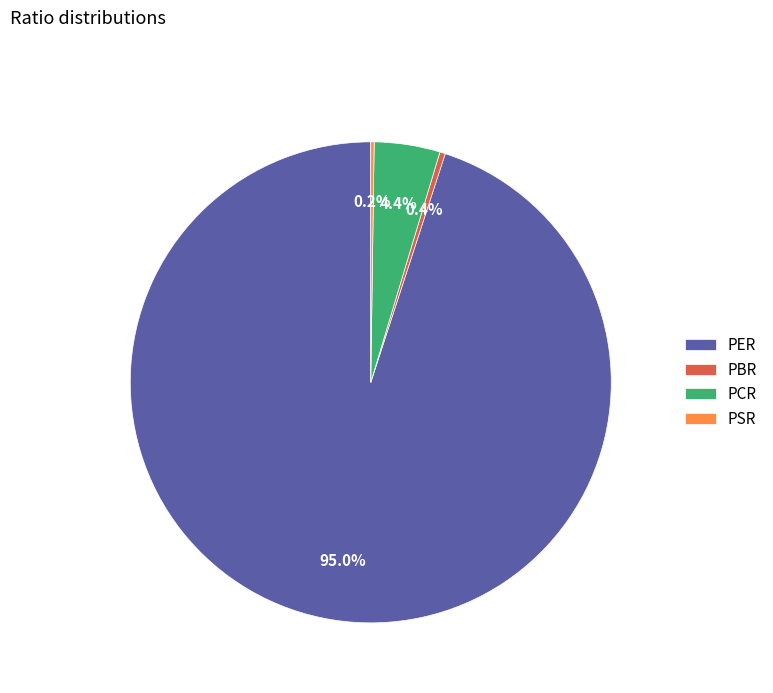

Between PER and PCR, which is larger?

PER